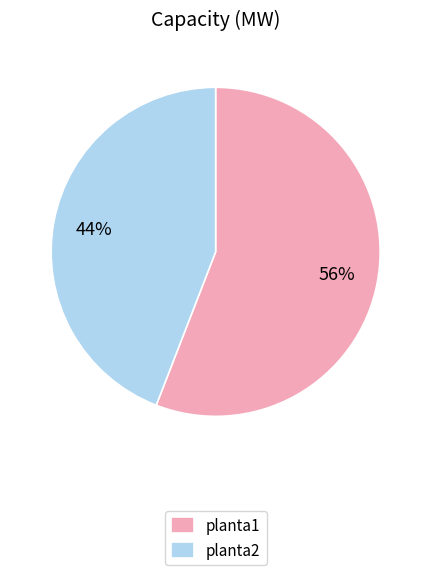

Approximately how many times larger is the value at planta1 compared to planta2?

1.3